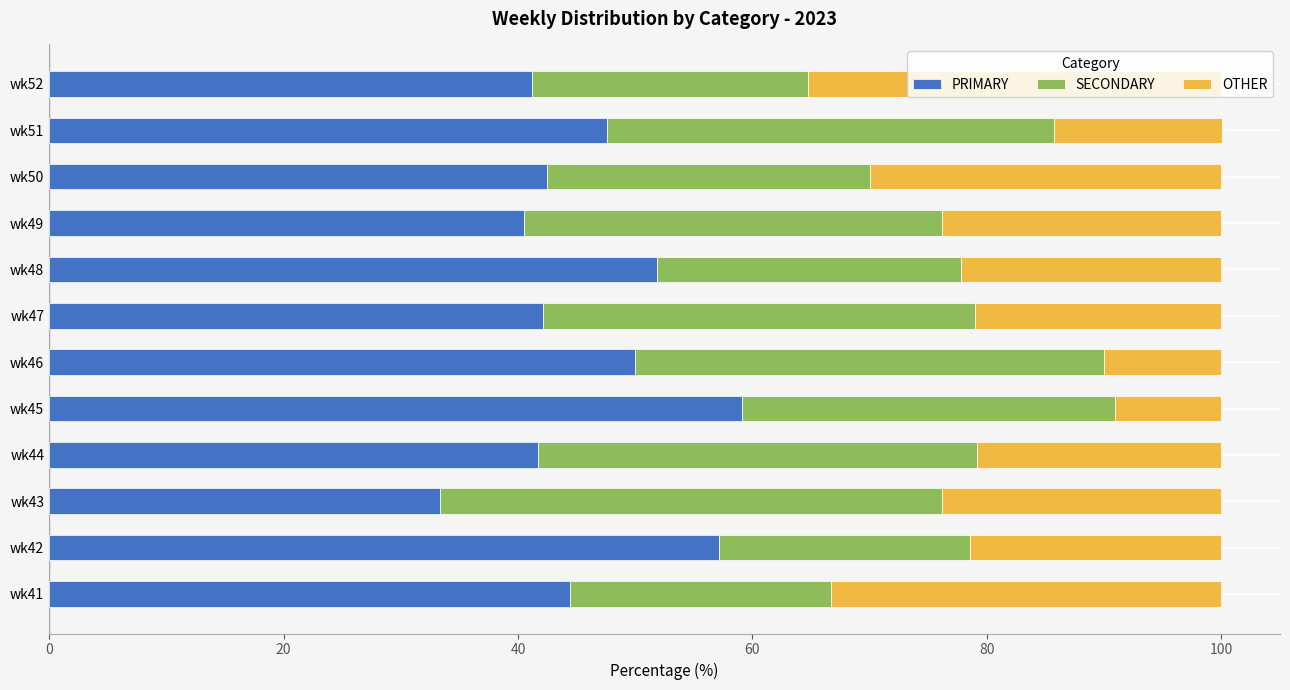

The PRIMARY series shows 60.8 at wk50. True or false?

False